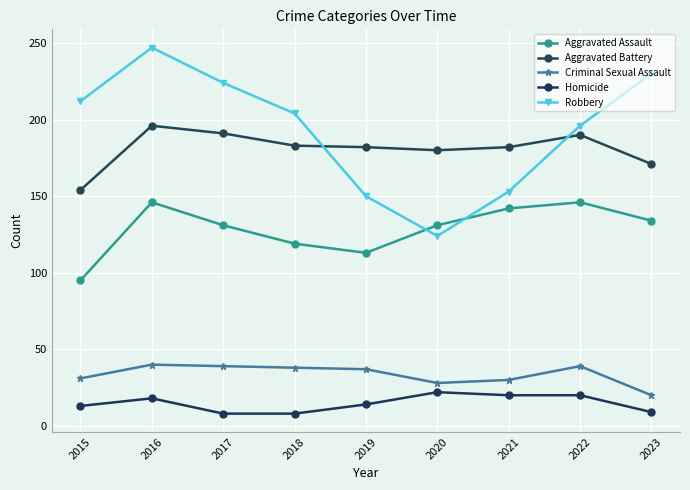

Between 2016 and 2019, which is larger?

2016